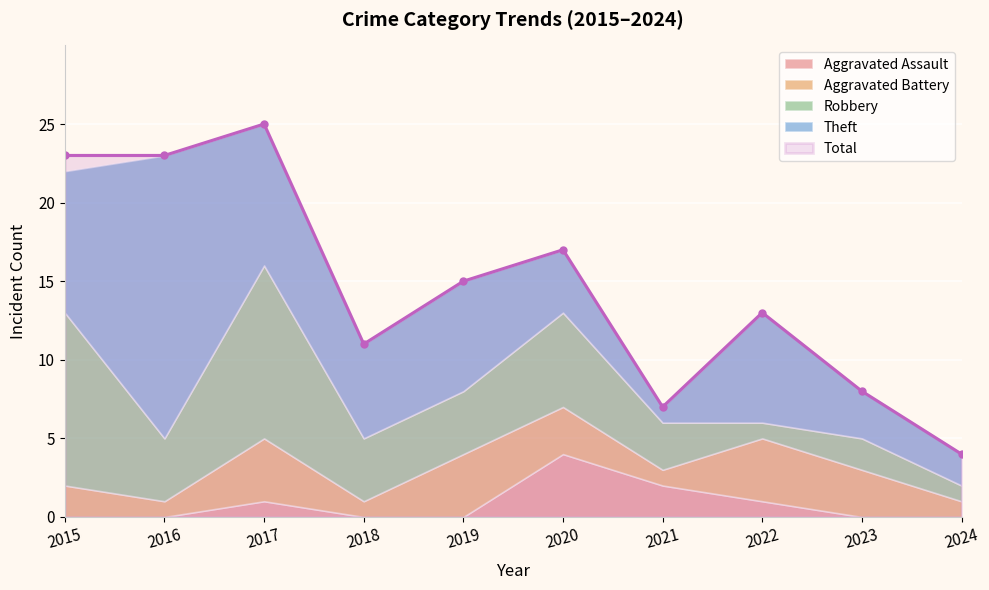

Rank the categories by Theft value from lowest to highest.

2021, 2024, 2023, 2020, 2018, 2019, 2022, 2015, 2017, 2016